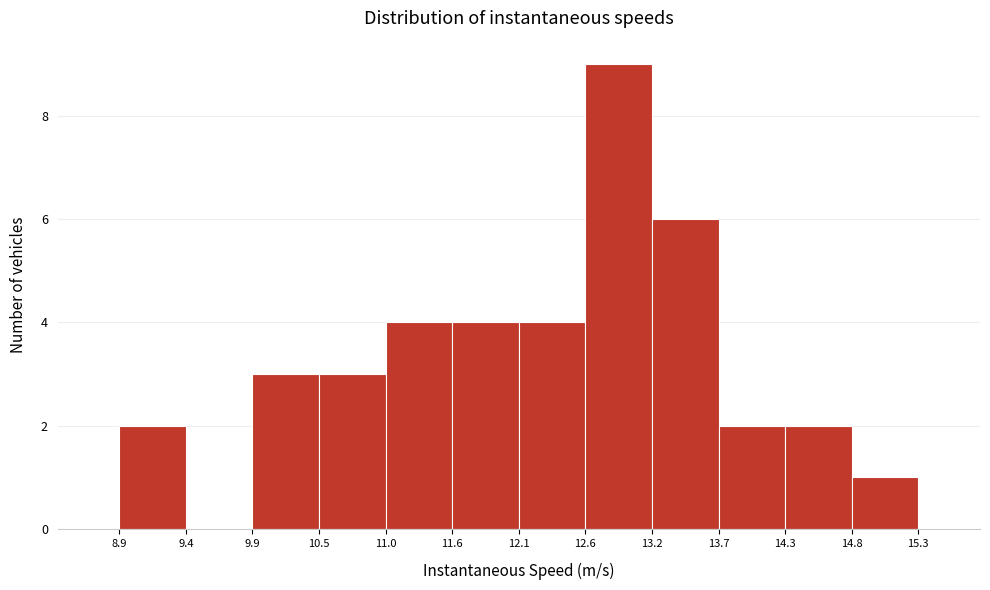

Which range on the x-axis has the tallest bar?

12.6 to 13.2